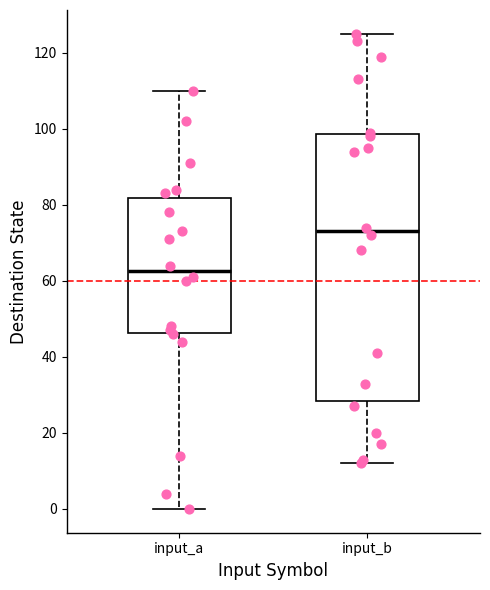

Where does the median line of the box for input_a sit on the y-axis? The values are not printed on the chart, so give them approximately, as read against the axis.

62